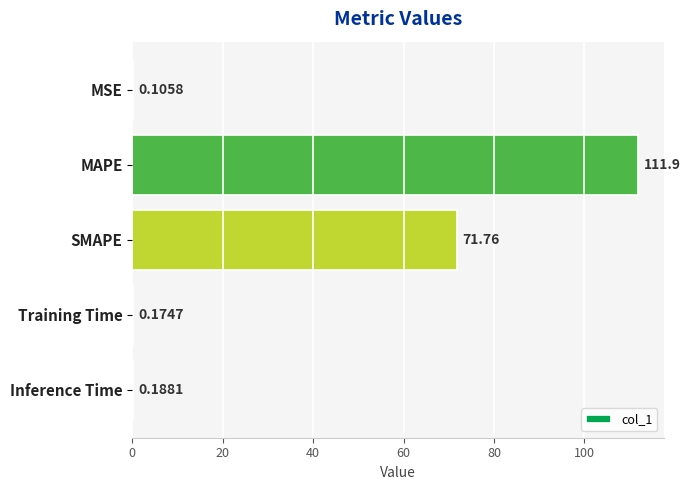

Which label corresponds to the largest value in the chart?

MAPE